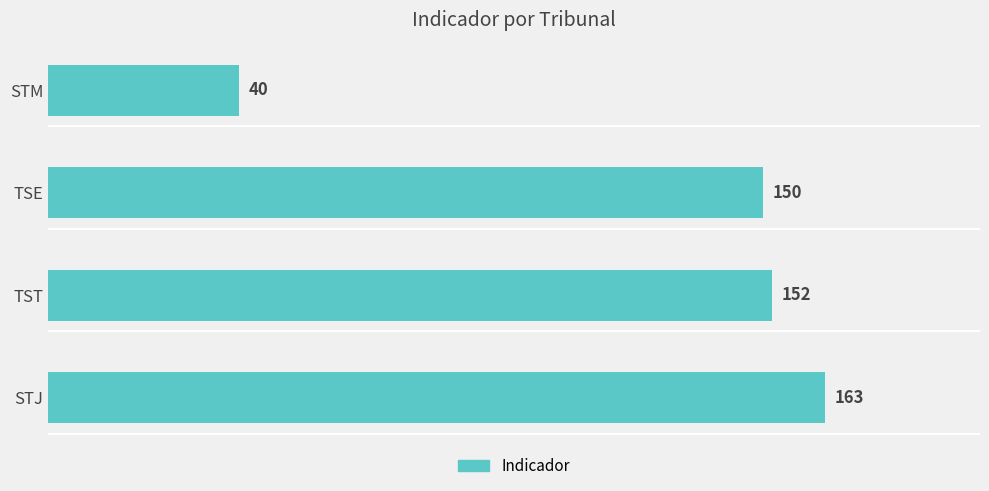

True or false: the data shows 53 at STJ.

False